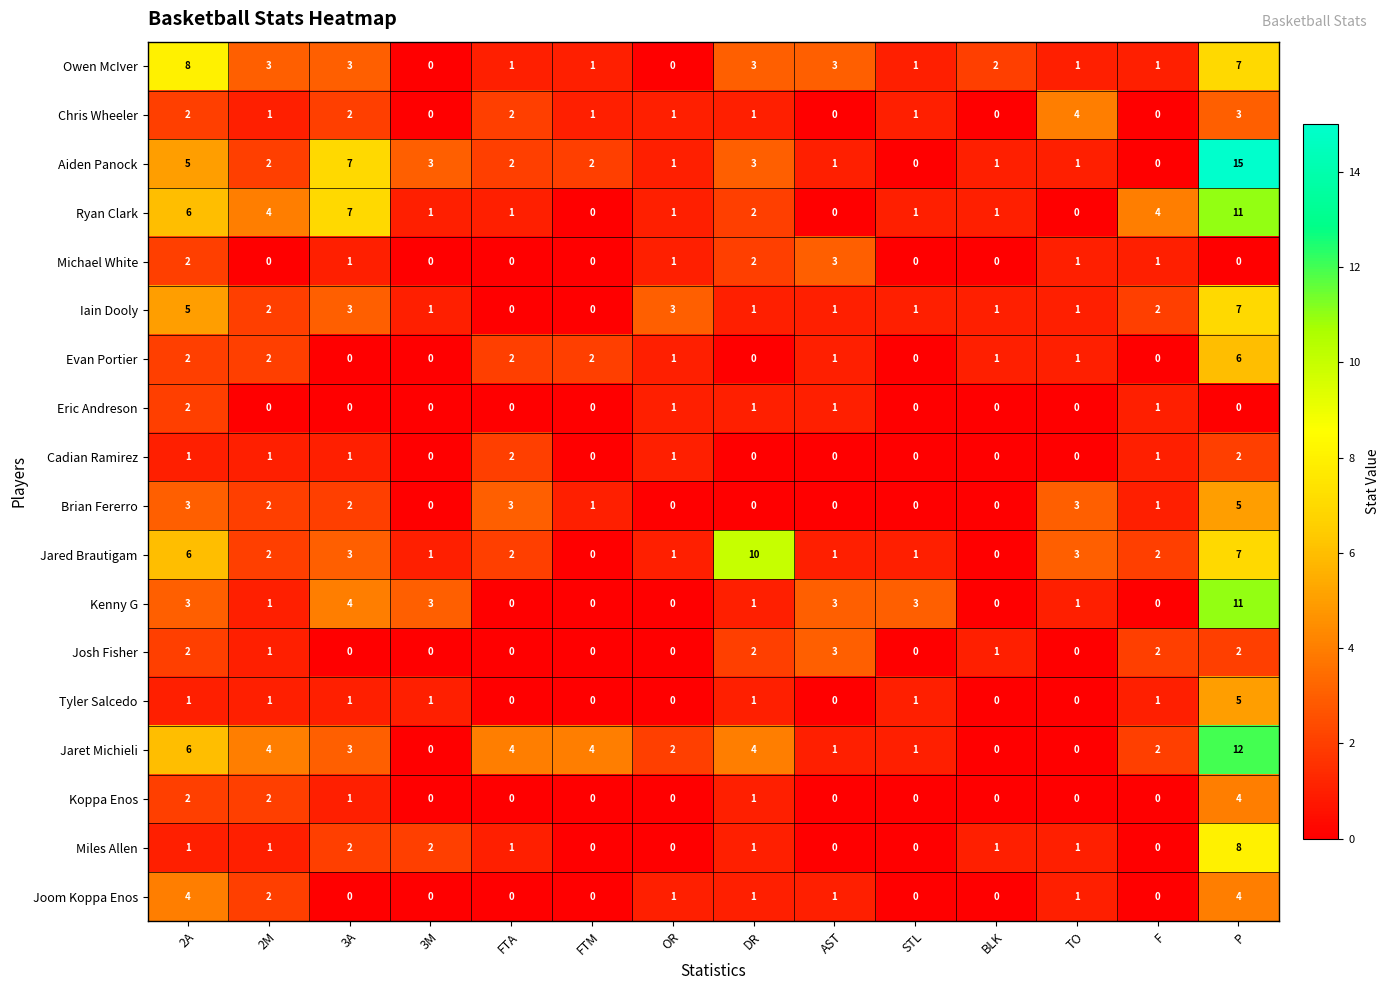

Which series changed the most between DR and TO?

Jared Brautigam